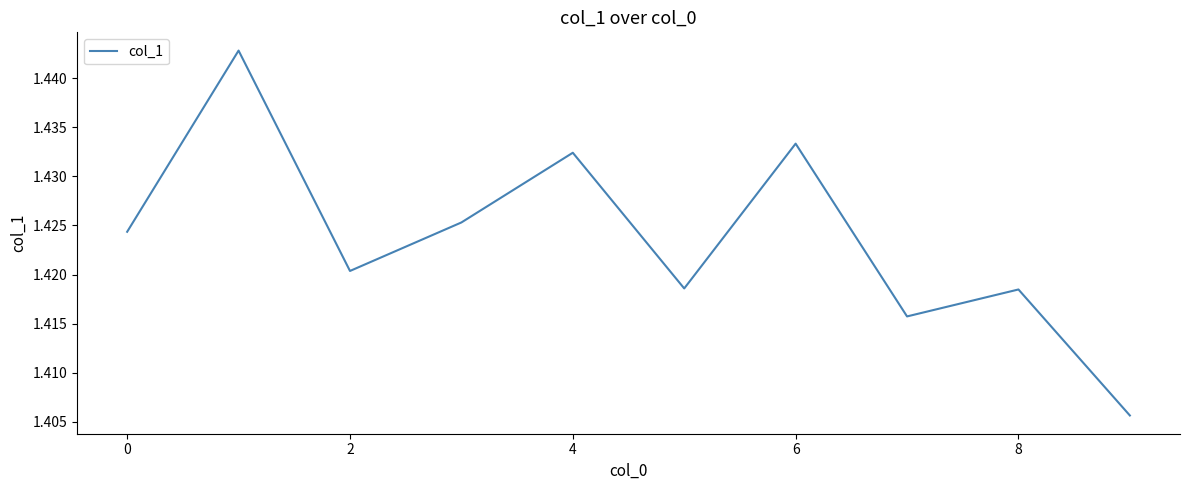

Is it true that the value at 8 is 2.1?

False